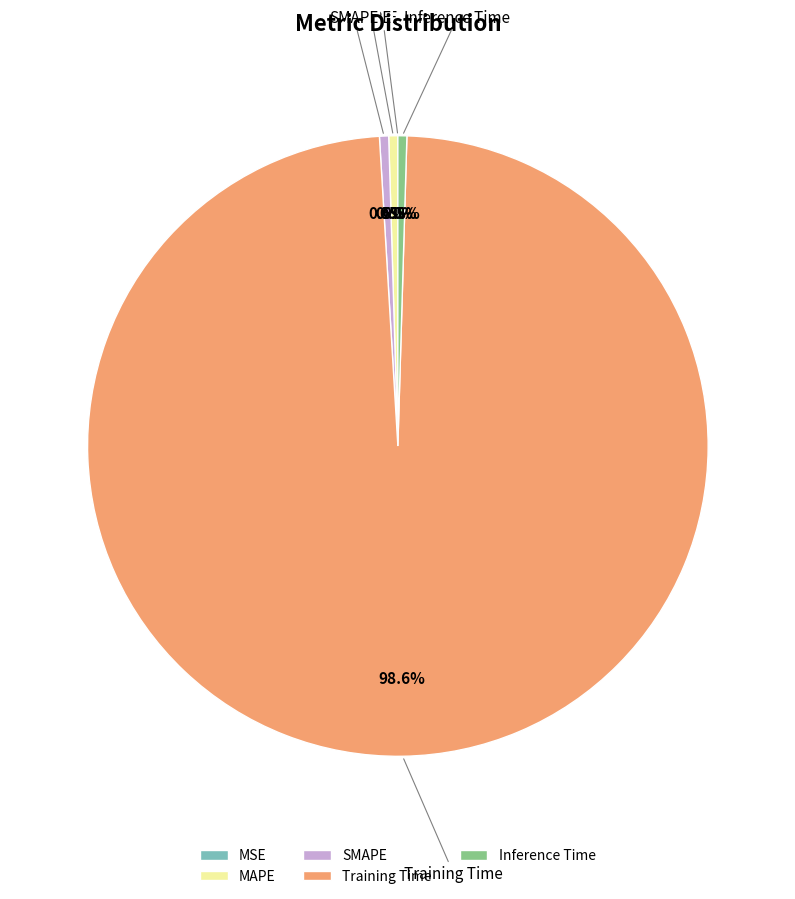

How much of the chart is everything except SMAPE?

99.5%